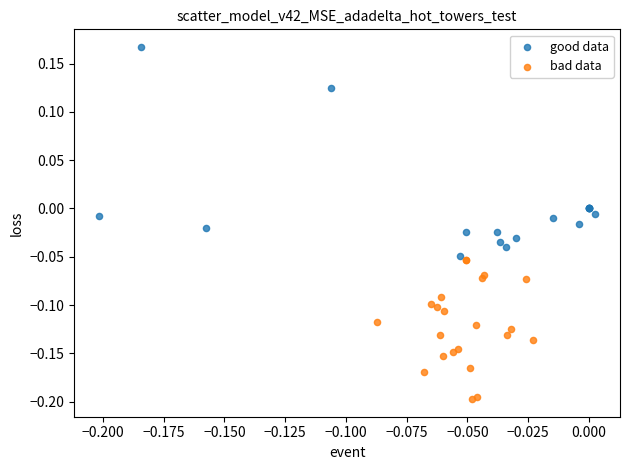

Which series reaches the minimum Y coordinate?

bad data